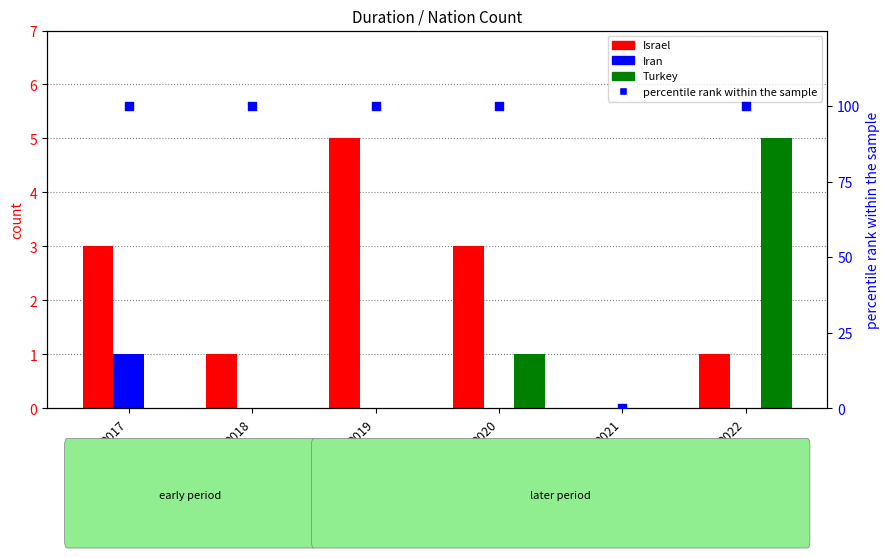

Is the value of Israel at 2019 greater than the value of Turkey at 2018?

Yes